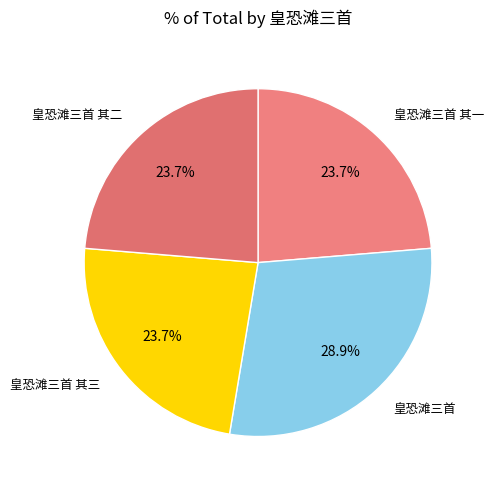

What percentage is the 皇恐滩三首 其一 slice, to the nearest percent?

24%